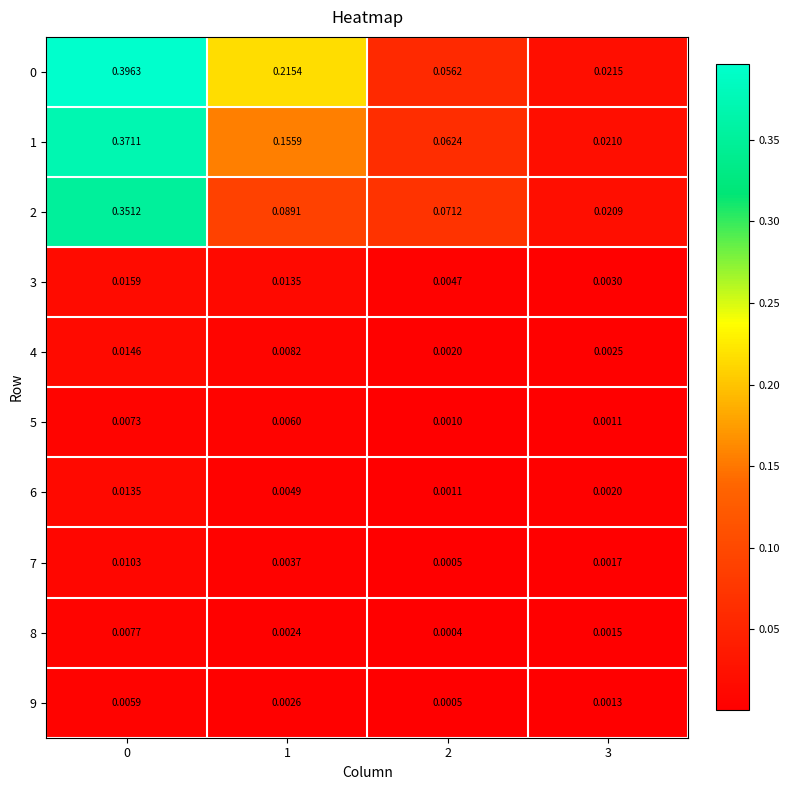

Is the value of 9 at 1 greater than the value of 7 at 3?

Yes